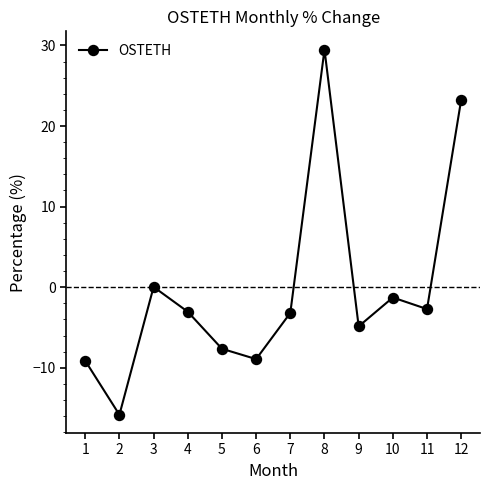

How many points are lower than both their immediate neighbors (excluding endpoints)?

4